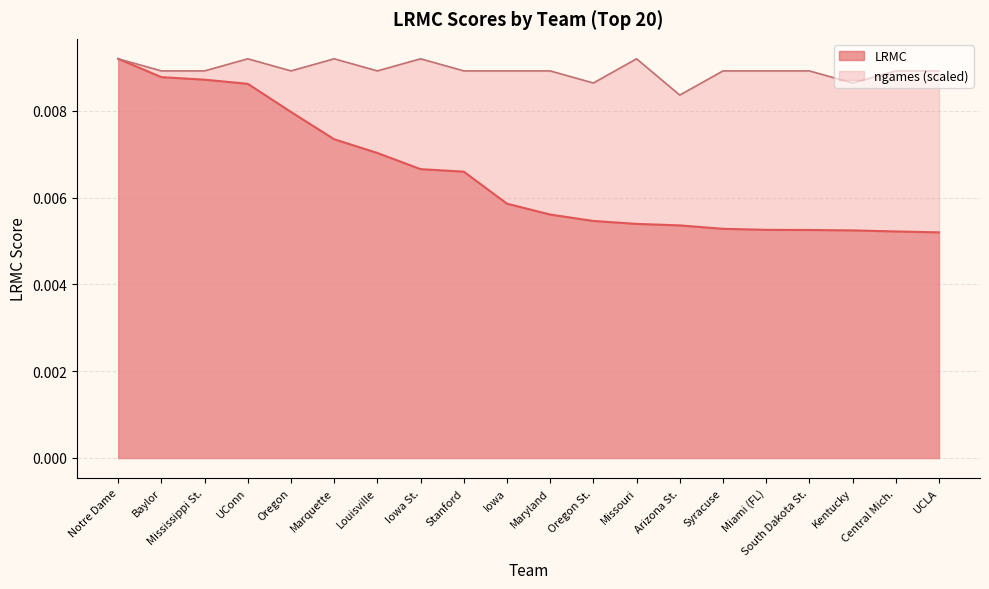

True or false: ngames_norm and LRMC cross at least once.

False